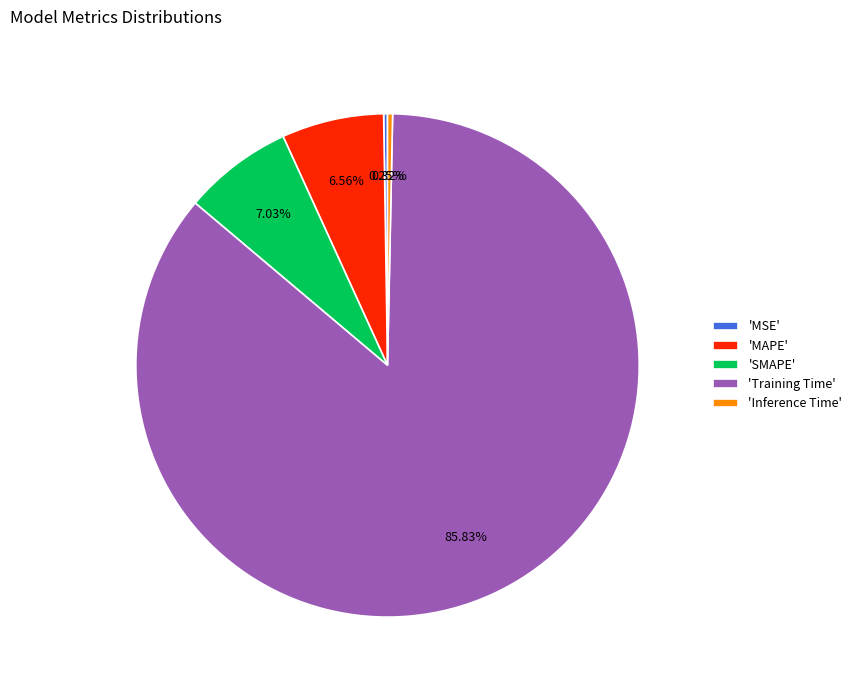

Is the sum of 'MAPE' and 'Inference Time' greater than half?

No